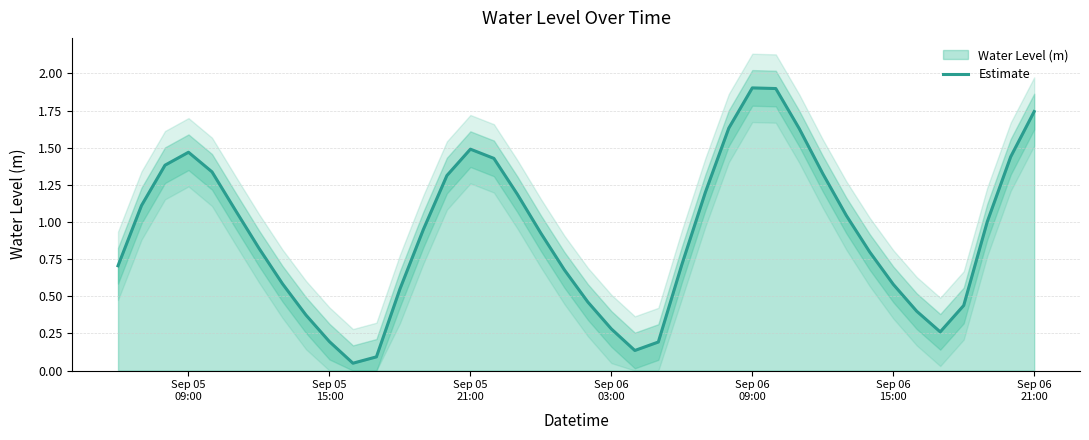

What is the maximum value shown in the chart?

1.9